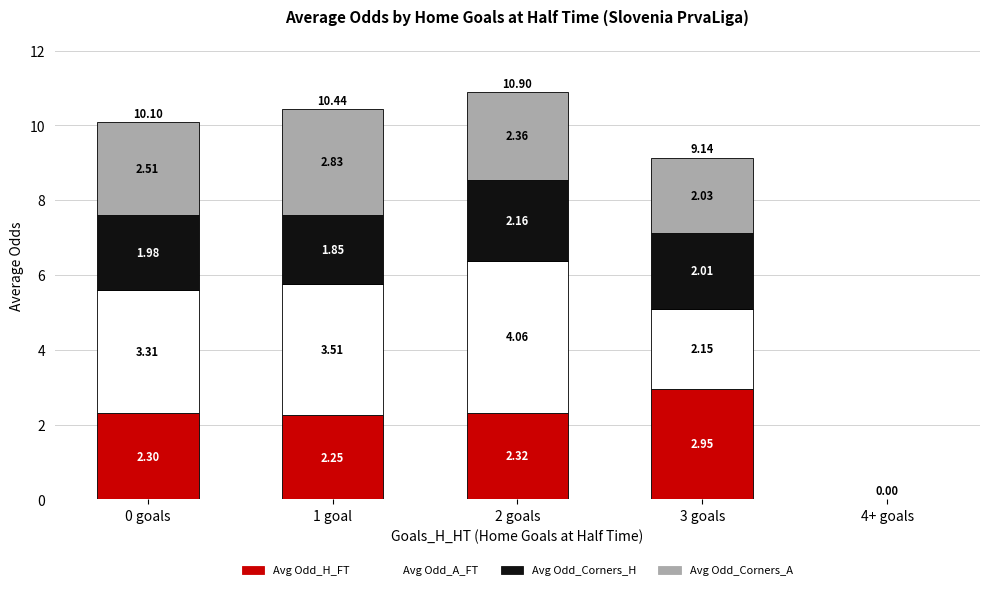

What is the sum of the Avg Odd_H_FT values at 1 goal and 2 goals?

4.6